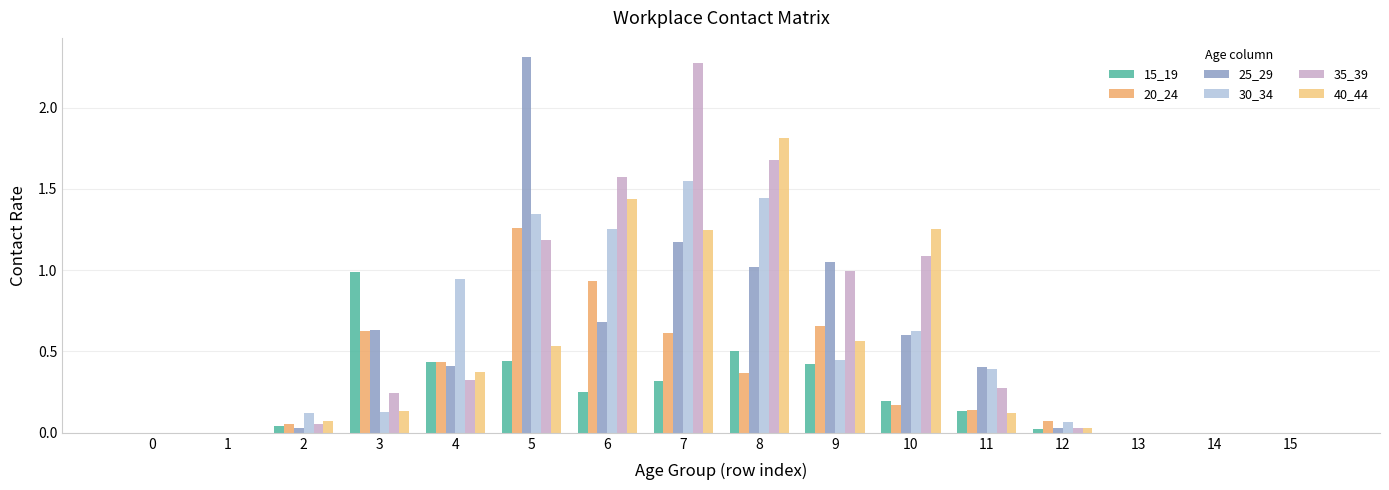

How many groups of bars are there?

16